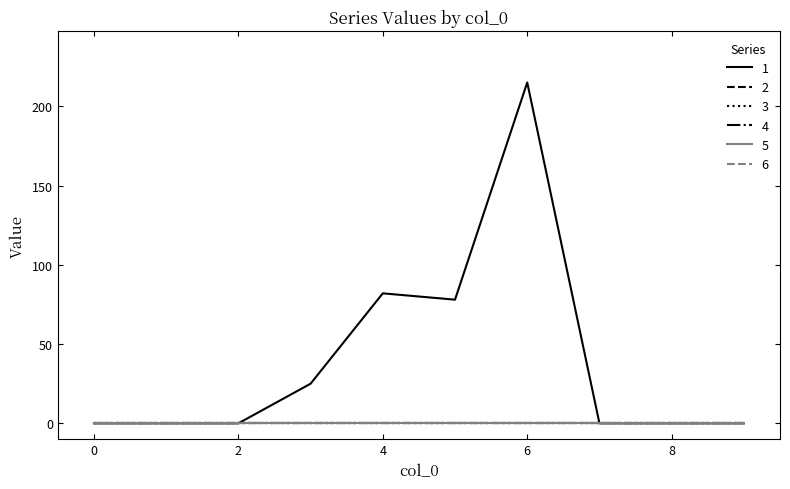

True or false: 6 and 4 intersect in this chart.

False